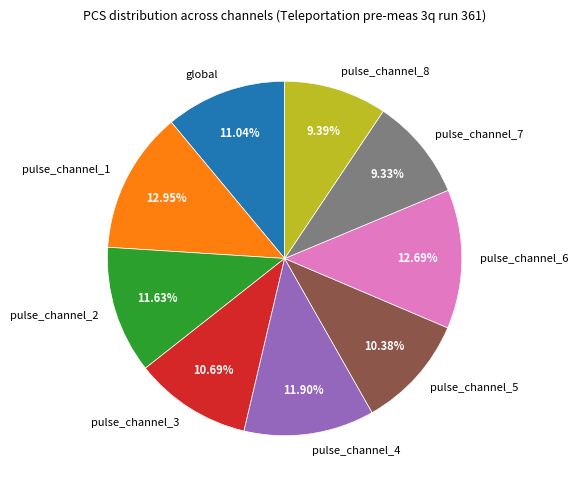

To the nearest percent, what is the combined percentage of global and pulse_channel_2?

23%